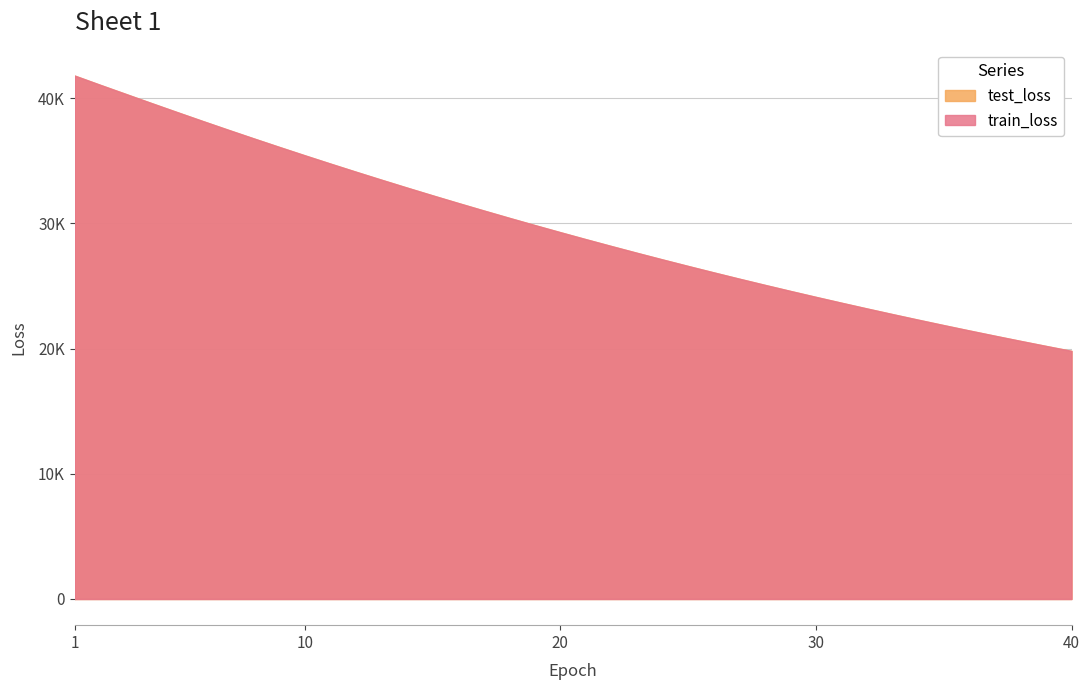

Reading right to left, list all the values displayed in this chart.

test_loss: 19812.4	20209.1	20612.9	21024.7	21443.2	21869.8	22304.4	22747.6	23198.1	23657.4	24125.2	24600.7	25085.4	25579.0	26081.5	26593.5	27113.6	27643.8	28183.4	28732.1	29291.5	29859.4	30437.9	31027.0	31625.4	32233.8	32852.7	33482.6	34121.8	34771.2	35431.6	36102.5	36783.4	37474.3	38174.7	38886.4	39604.3	40331.7	41056.1	41793.4
train_loss: 19811.5	20208.6	20612.0	21023.8	21442.3	21869.2	22303.9	22746.8	23197.5	23656.6	24124.1	24600.1	25084.7	25578.1	26080.8	26592.3	27112.7	27642.9	28182.3	28731.4	29290.5	29858.7	30437.1	31025.8	31624.3	32232.8	32851.7	33481.4	34121.0	34771.1	35430.9	36101.7	36783.1	37473.3	38174.5	38885.9	39603.1	40329.2	41057.0	41797.2